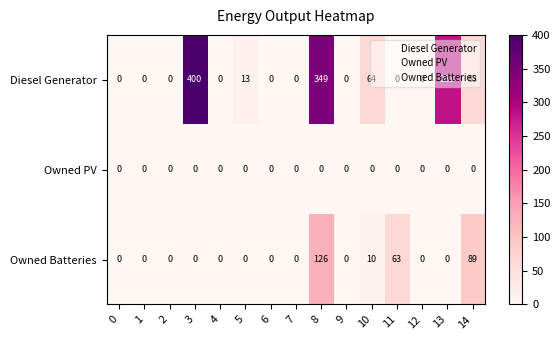

The Owned PV series shows 0 at 13. True or false?

True